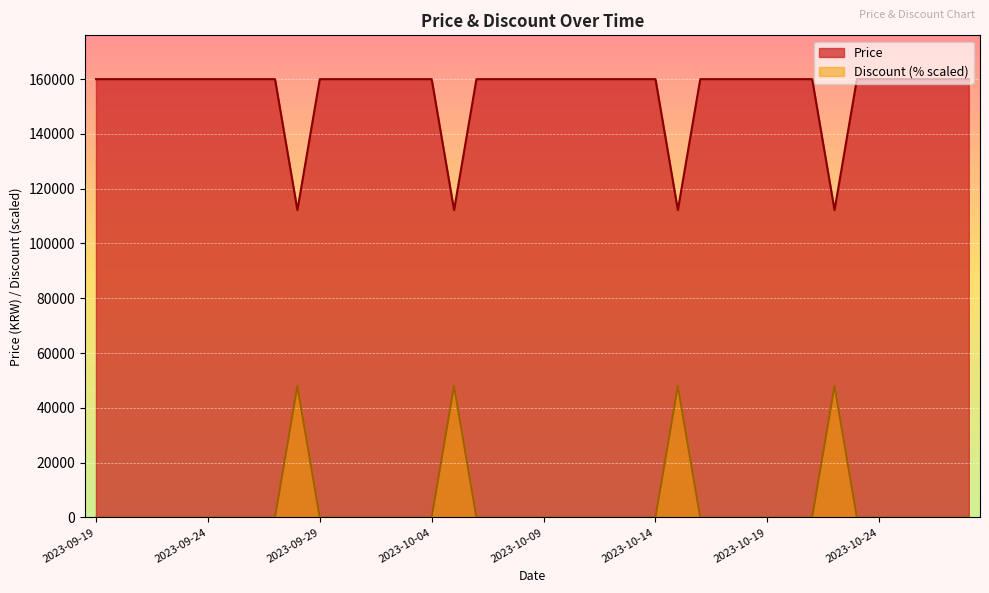

True or false: Discount has more than 2 interior local peaks.

True